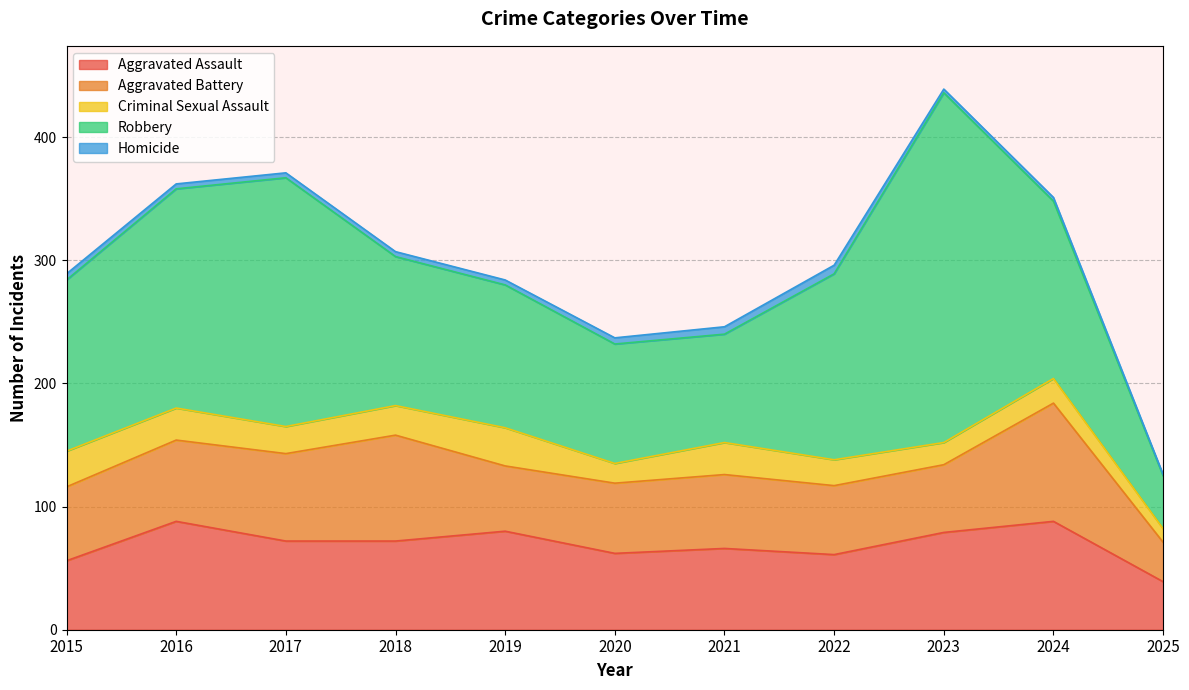

The value of Aggravated Battery at 2022 is 56. True or false?

True